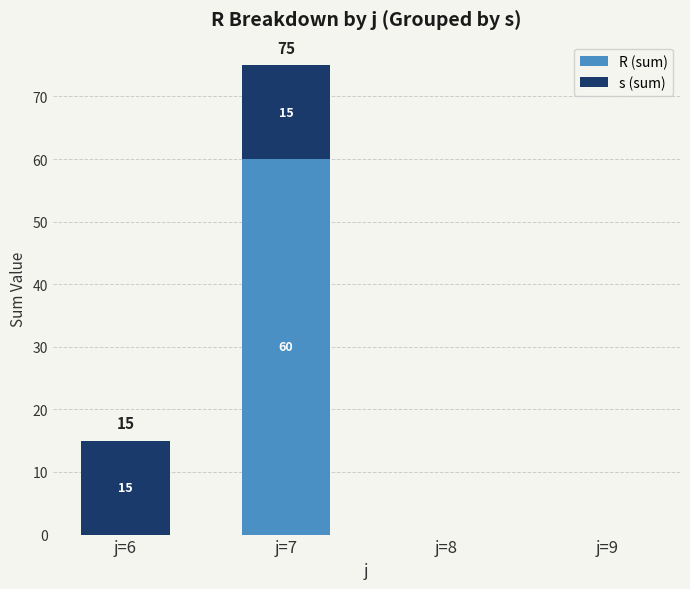

Are the bars grouped side by side (vs. stacked)?

No